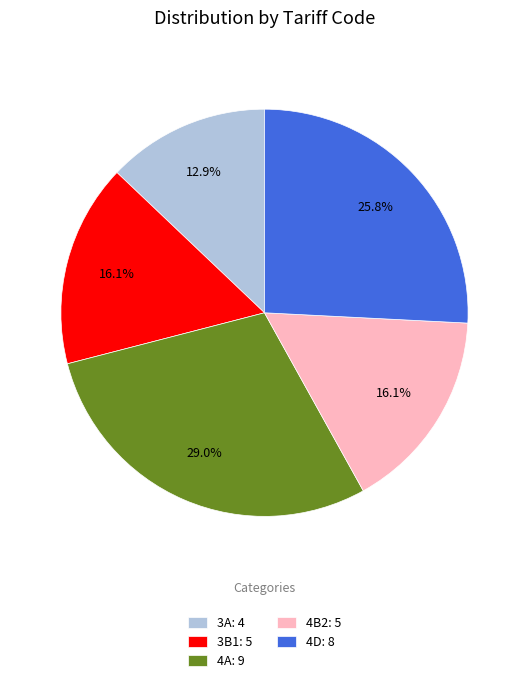

How many segments does this pie chart have?

5